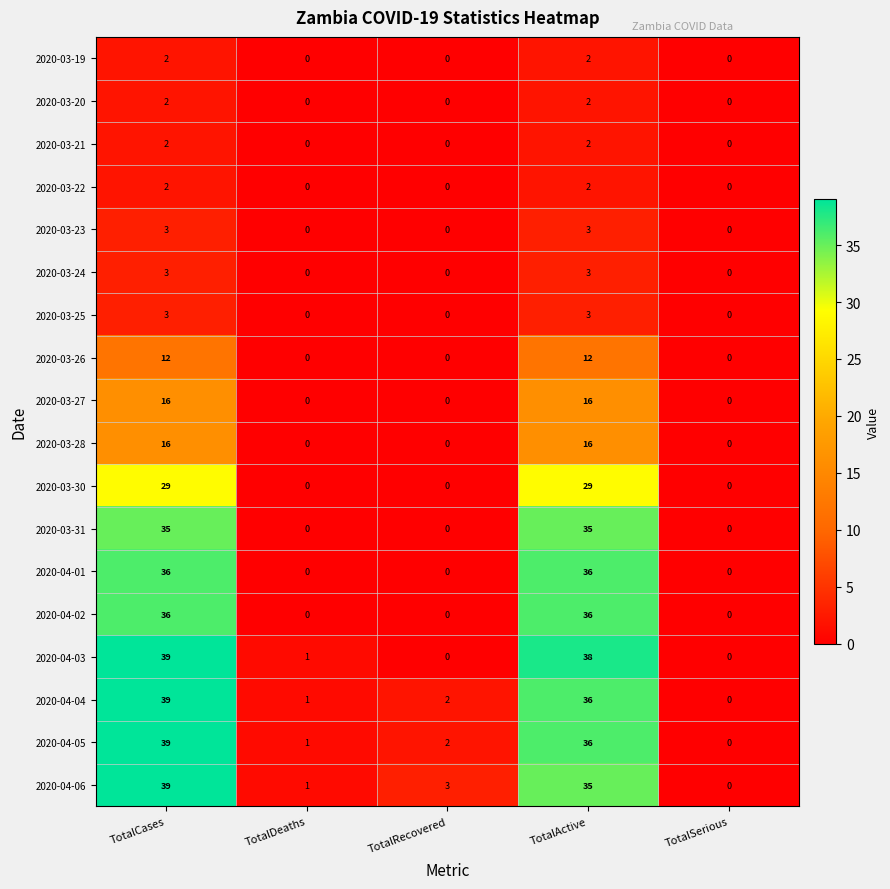

Is the value of 2020-04-06 at TotalCases greater than the value of 2020-03-30 at TotalSerious?

Yes